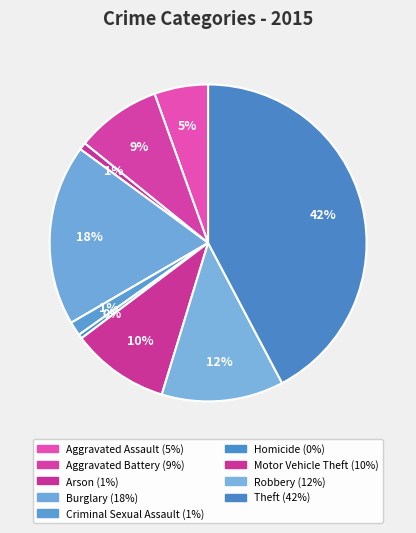

To the nearest percent, what portion does Aggravated Assault represent?

5%